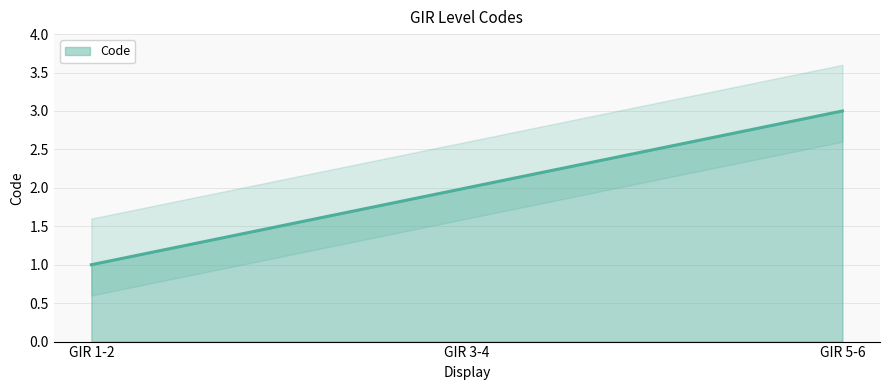

Which has a higher value, GIR 5-6 or GIR 1-2?

GIR 5-6